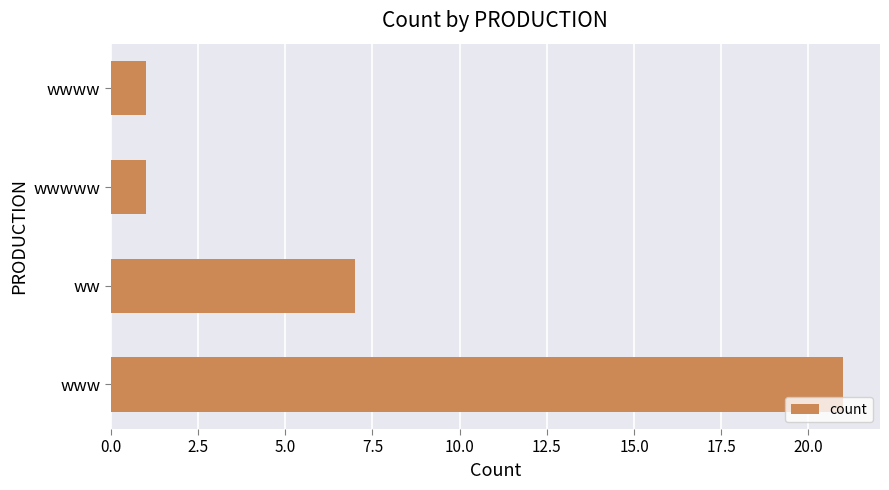

Is it true that the value at ww is 7?

True